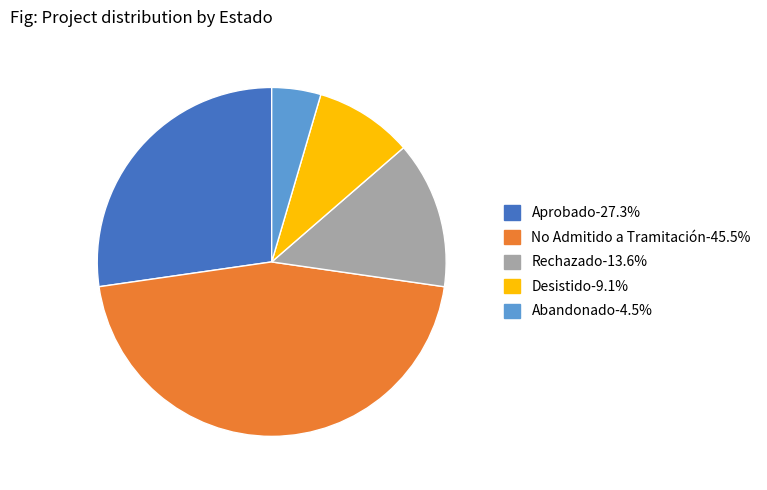

Does any single category account for the majority?

No